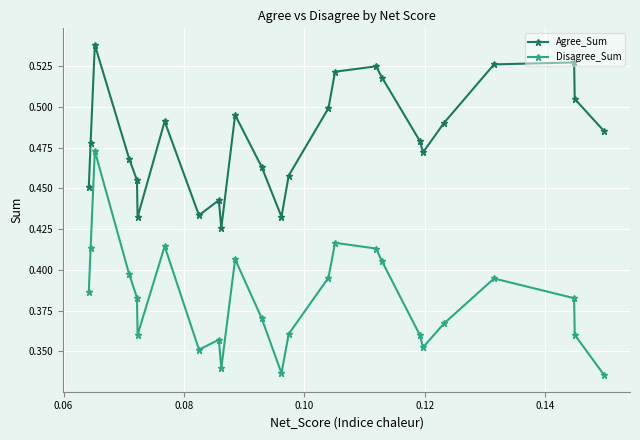

Which series has the widest spread of values?

Disagree_Sum